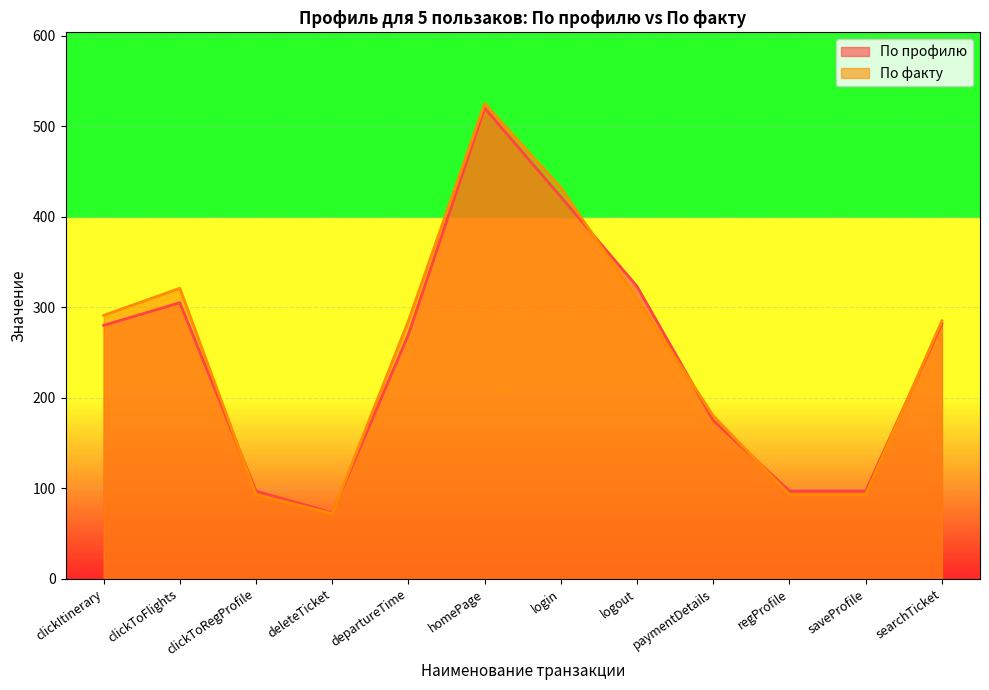

Is the value of По профилю at departureTime greater than the value of По факту at regProfile?

Yes